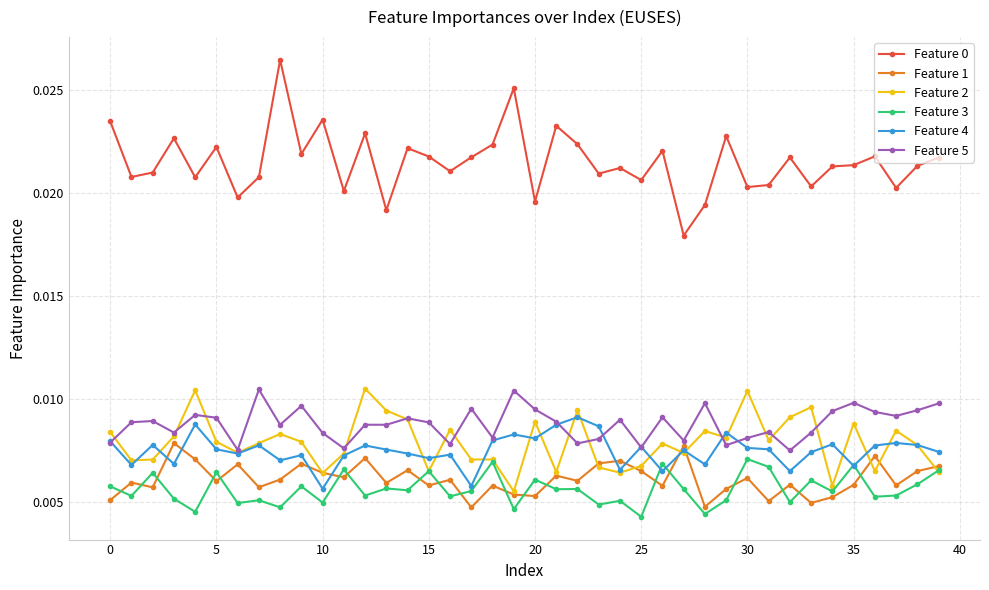

How many data points does each series have?

40